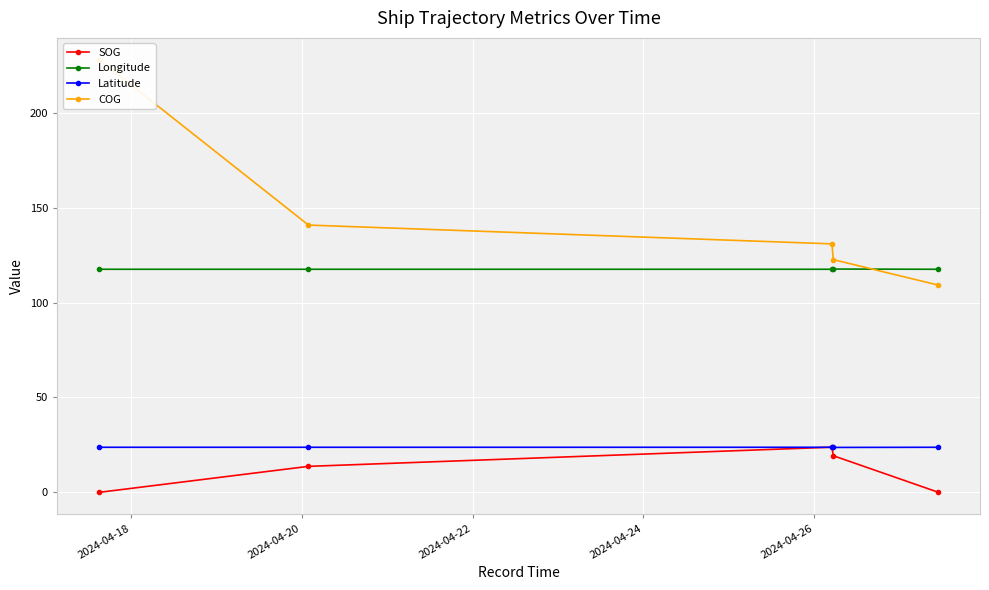

Reading left to right, extract all data points from this chart.

SOG: 2024-04-18=0.0	2024-04-20=13.7	2024-04-22=23.8	2024-04-24=19.3	2024-04-26=0.1
Longitude: 2024-04-18=117.5	2024-04-20=117.5	2024-04-22=117.5	2024-04-24=117.6	2024-04-26=117.5
Latitude: 2024-04-18=23.8	2024-04-20=23.7	2024-04-22=23.7	2024-04-24=23.7	2024-04-26=23.8
COG: 2024-04-18=228.0	2024-04-20=140.8	2024-04-22=130.9	2024-04-24=122.6	2024-04-26=109.2